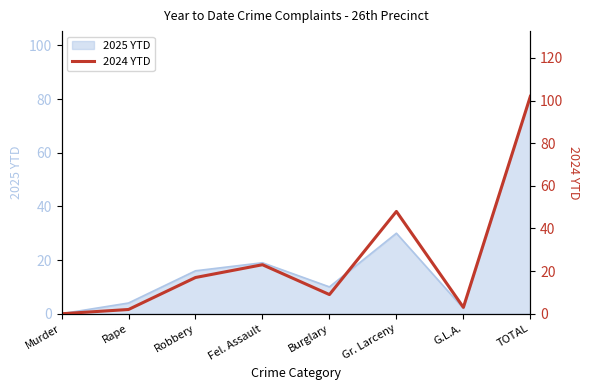

What is the highest value of the 2025 YTD series?

81